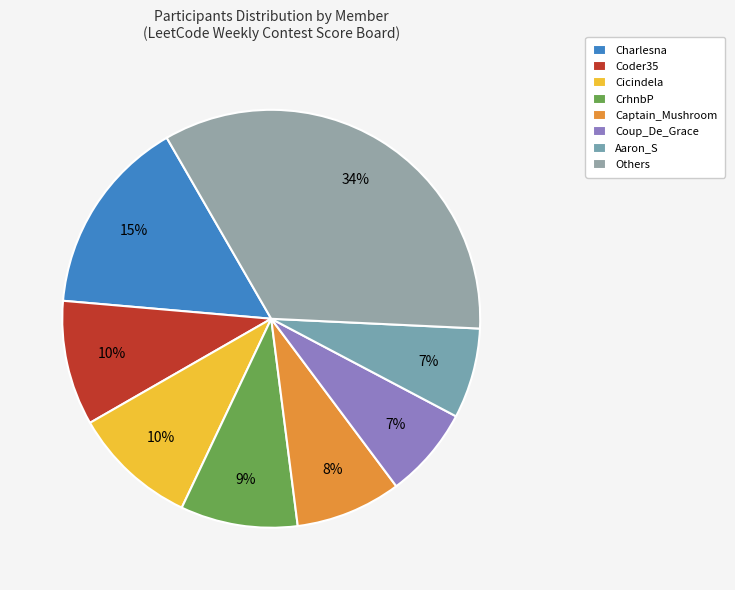

Count the number of slices in the pie.

8